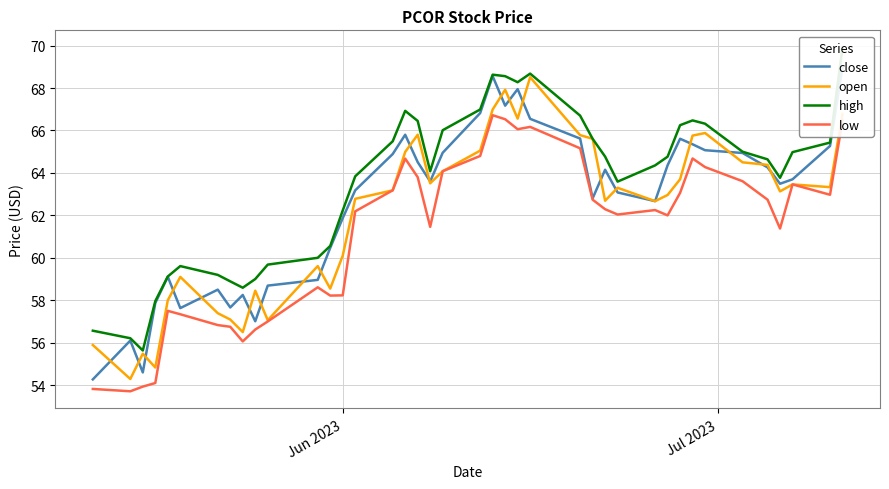

What is the lowest value of the low series?

53.7